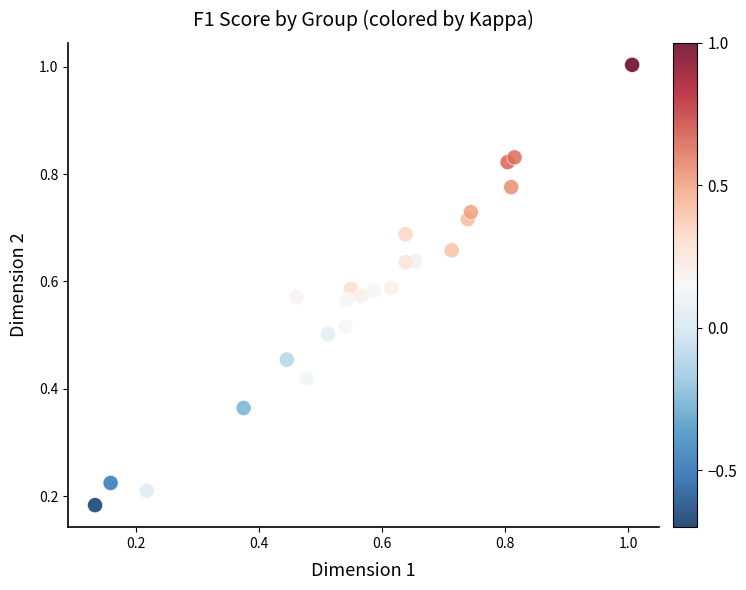

What is the range of X values (max minus min)?

0.9